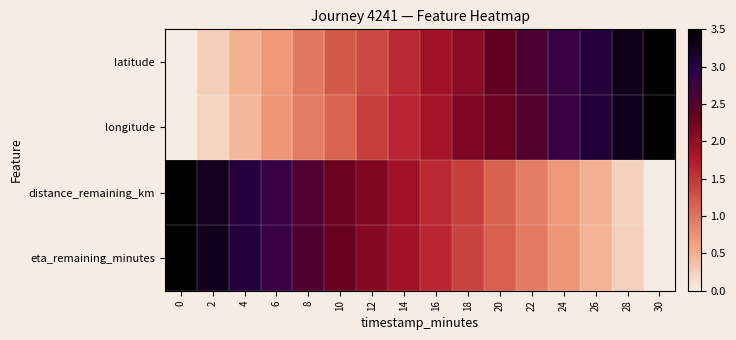

What is the total value across all series at 10?

7.0